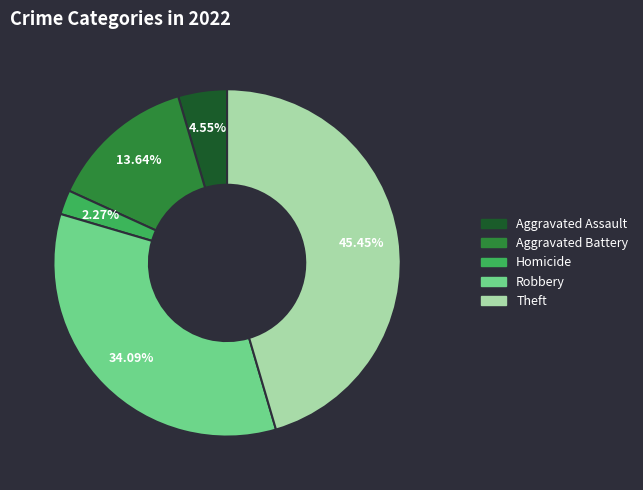

To the nearest percent, what is the average slice percentage?

20%